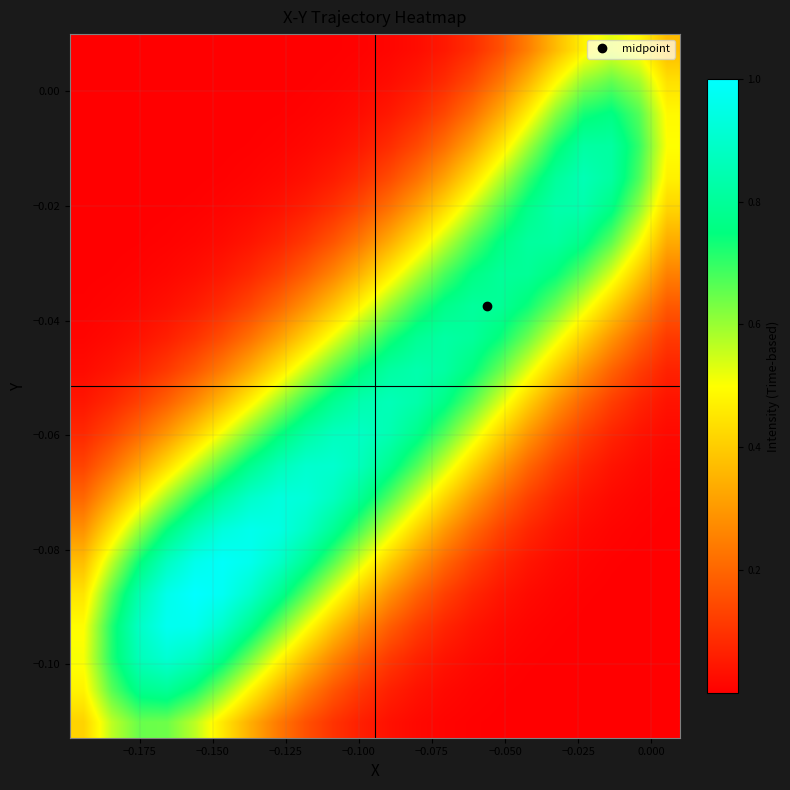

How many categories are shown in the chart?

22